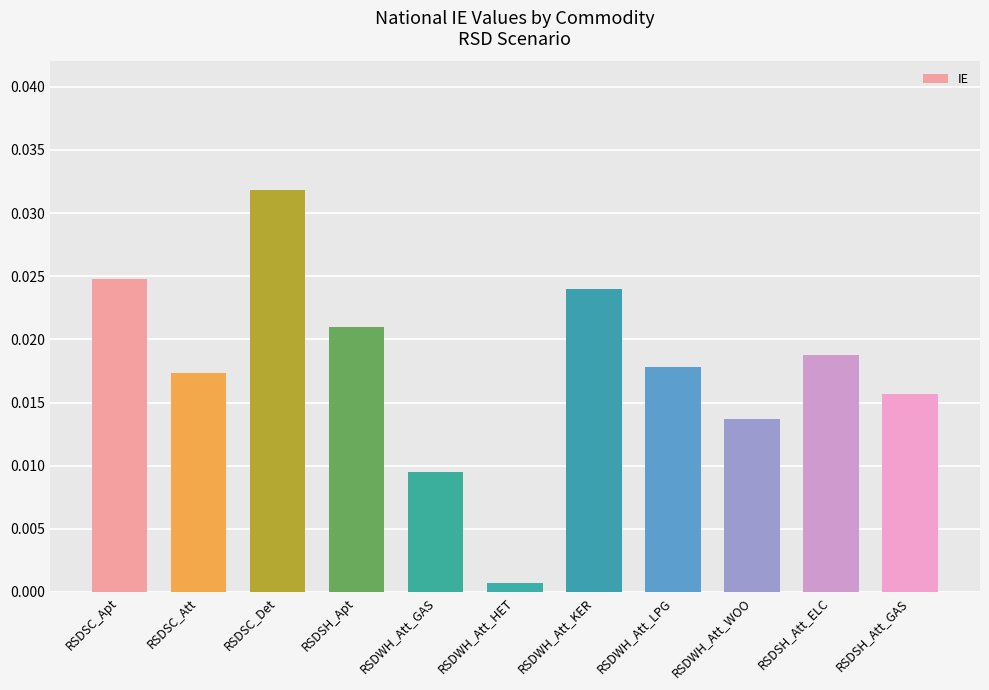

Are the bars grouped side by side (vs. stacked)?

No